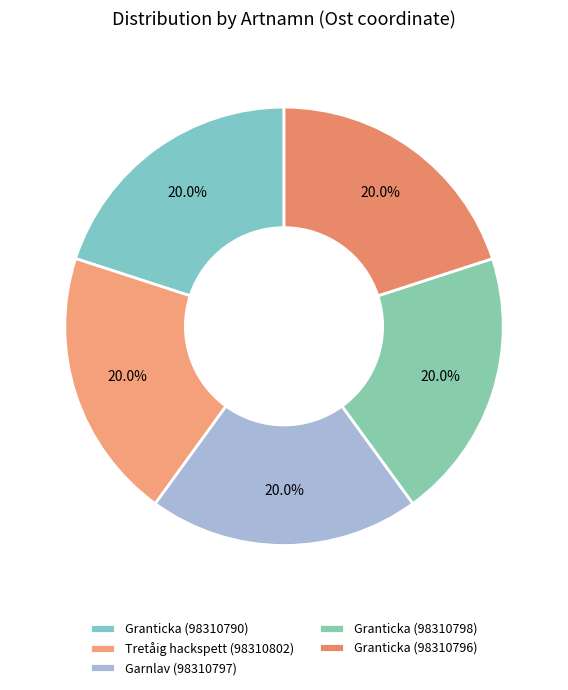

To the nearest percent, what percentage of the pie is Garnlav (98310797)?

20%